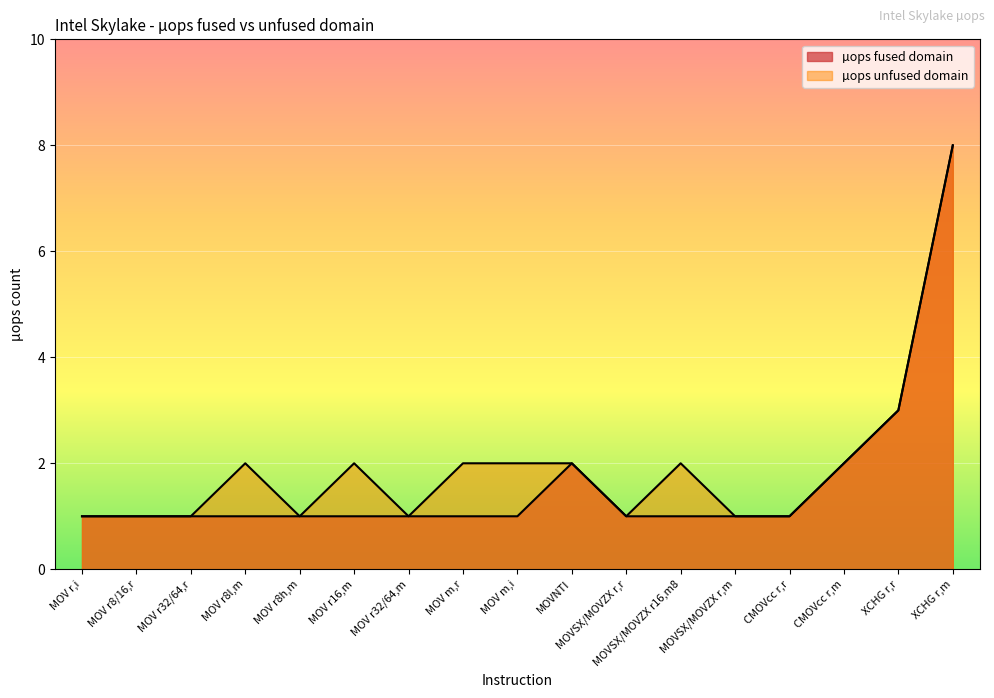

True or false: µops unfused domain and µops fused domain intersect in this chart.

False